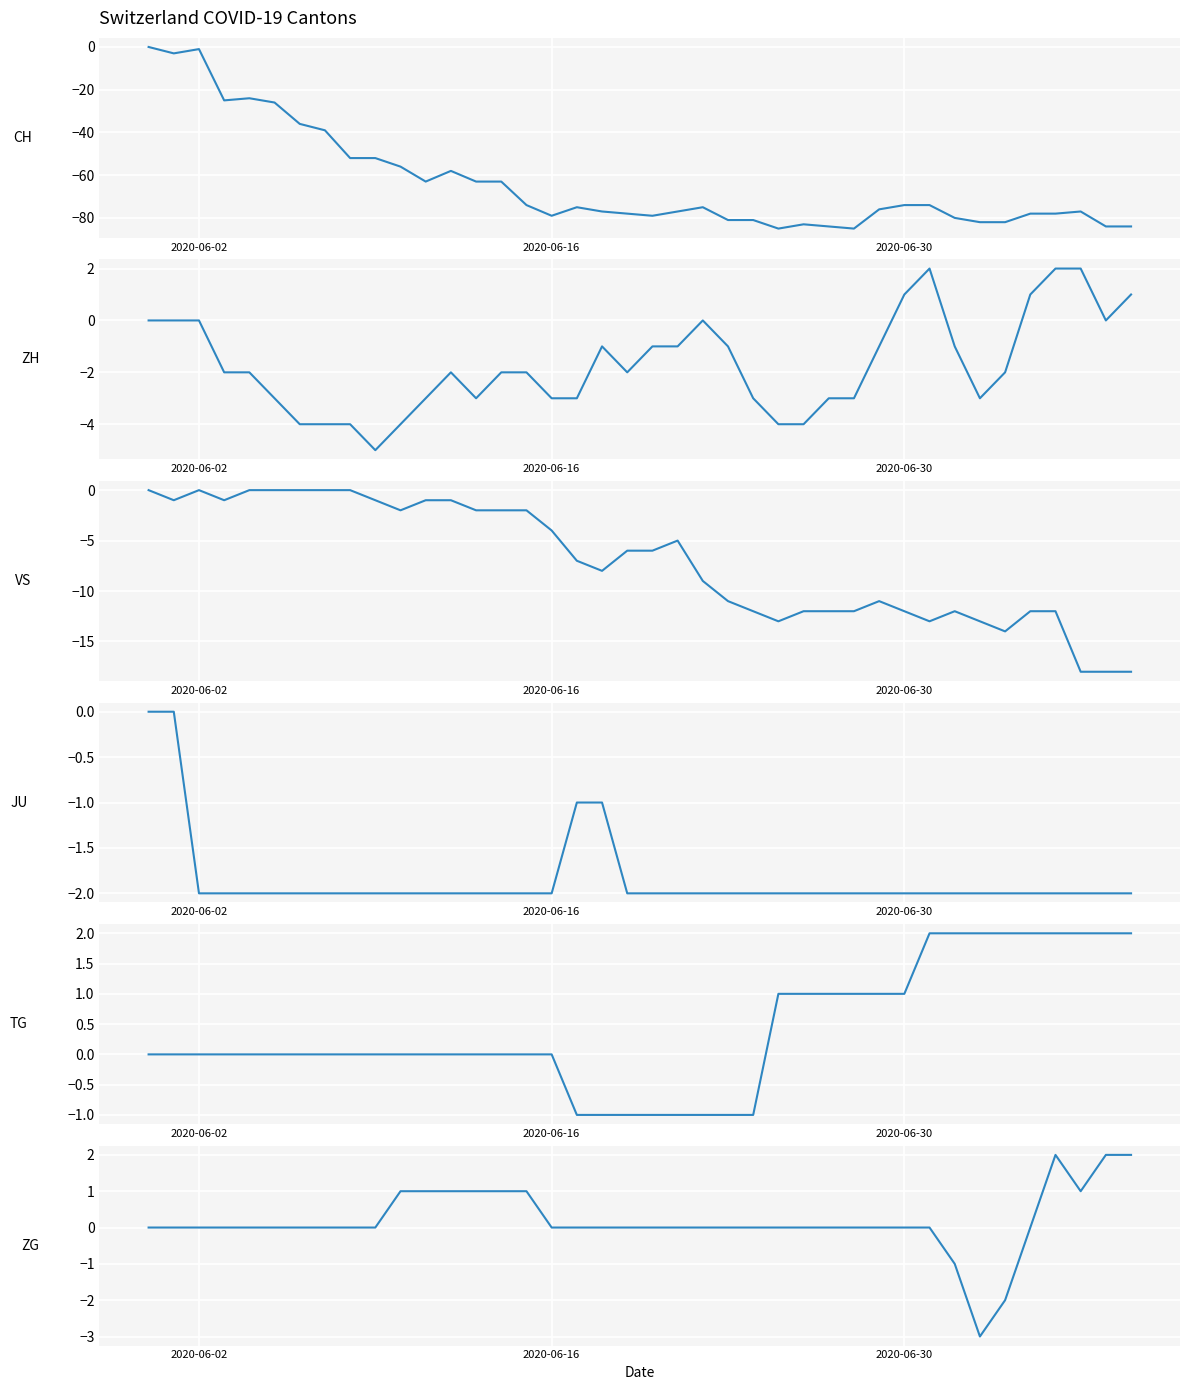

How many lines are shown in the chart?

6